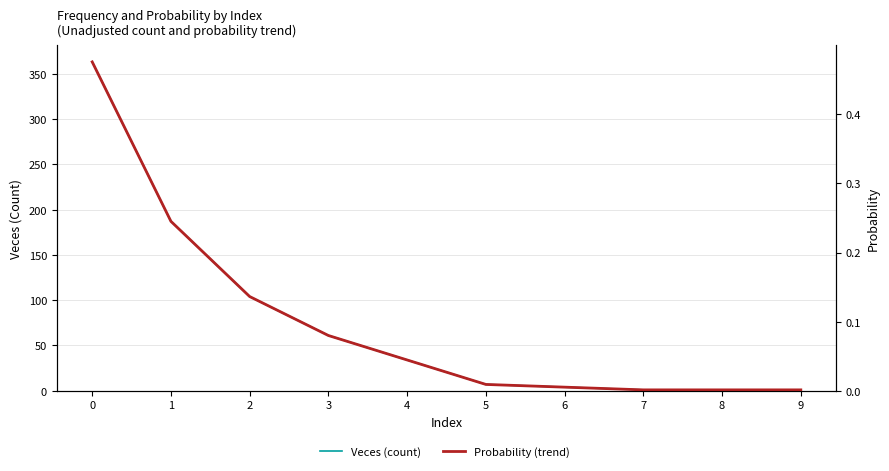

True or false: Probability (trend) has a value of 0.0 at 7.

True